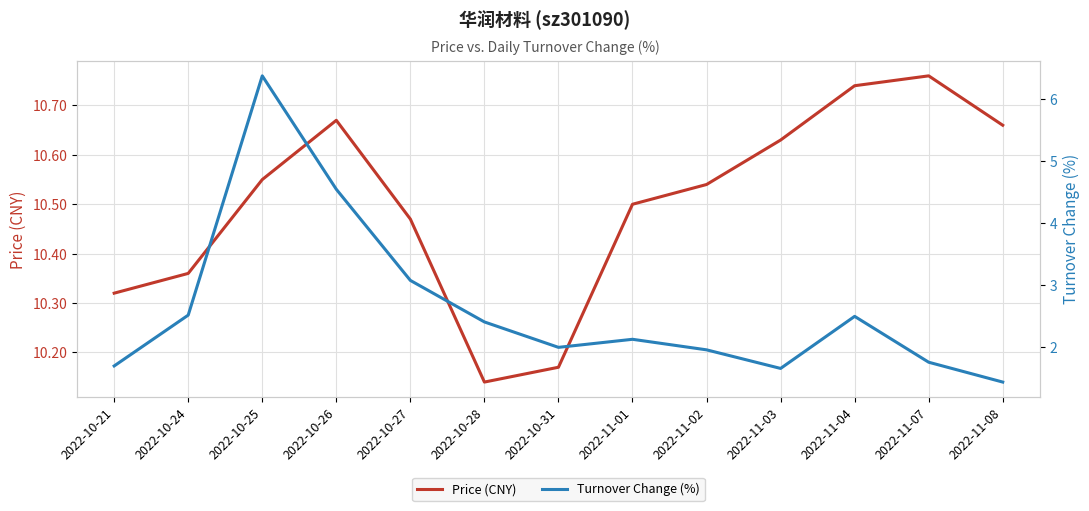

Which category has the lowest value in the Price (CNY) series?

2022-10-28